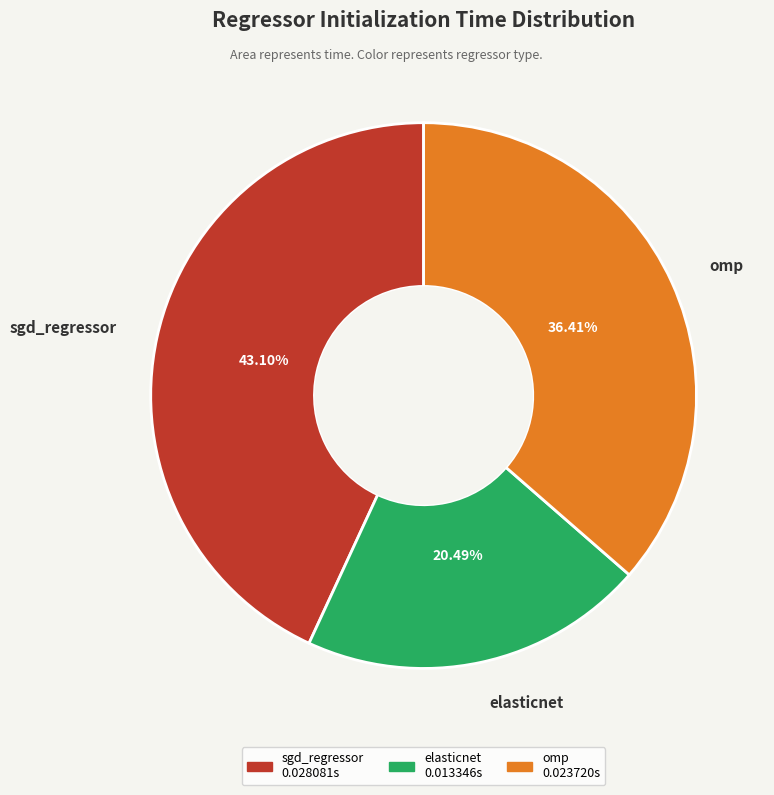

What percentage do omp and elasticnet together represent?

56.9%